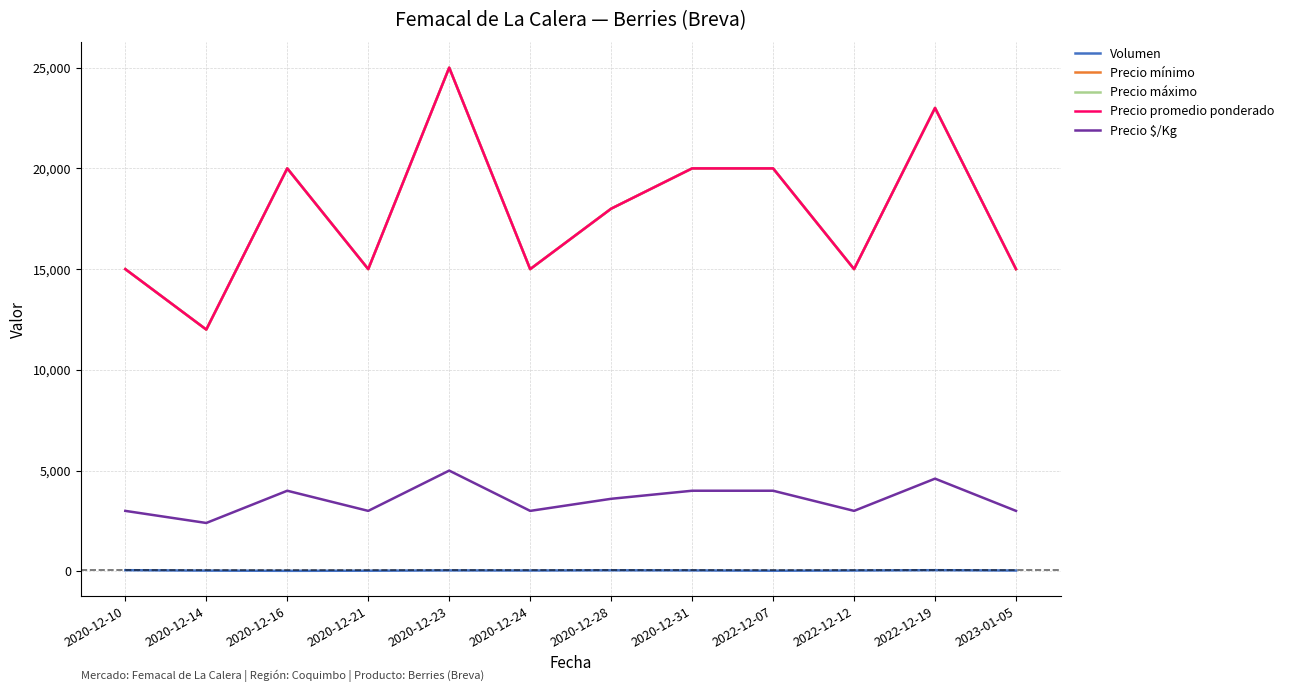

At which category does the chart reach its minimum across all series?

2020-12-16